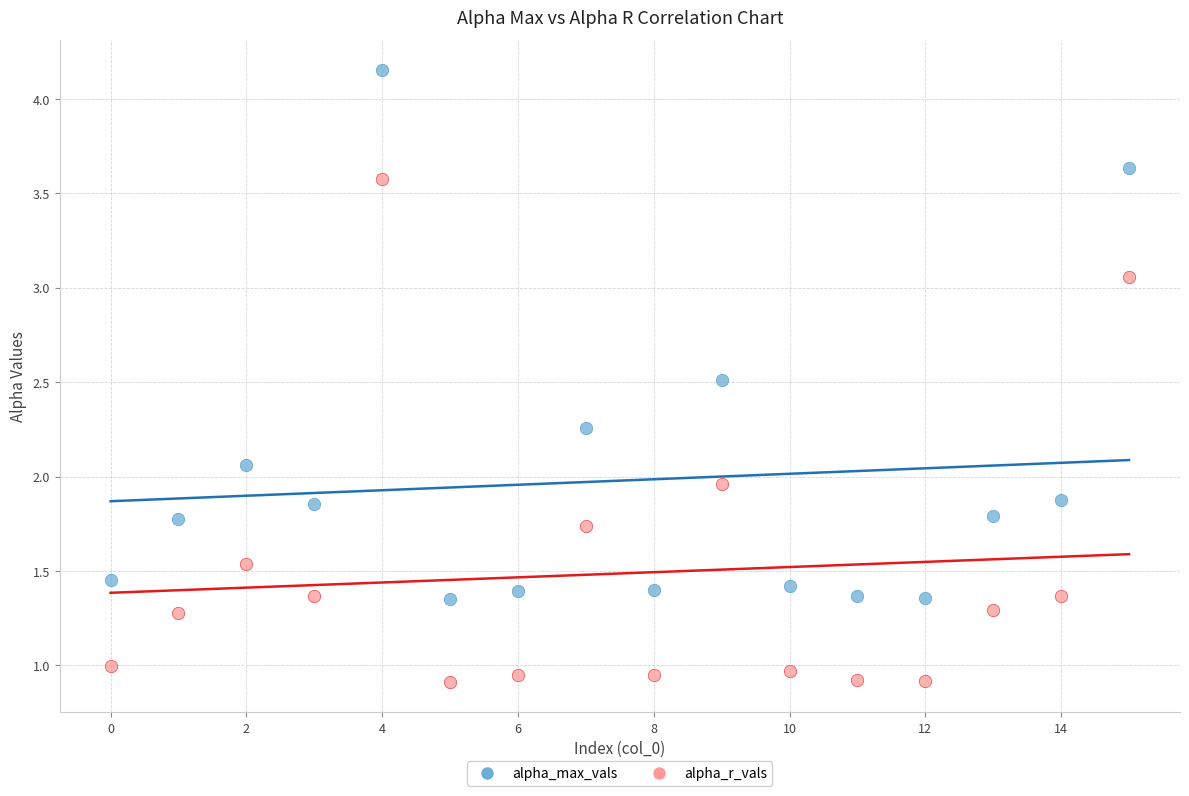

Which series reaches the maximum Y coordinate?

alpha_max_vals